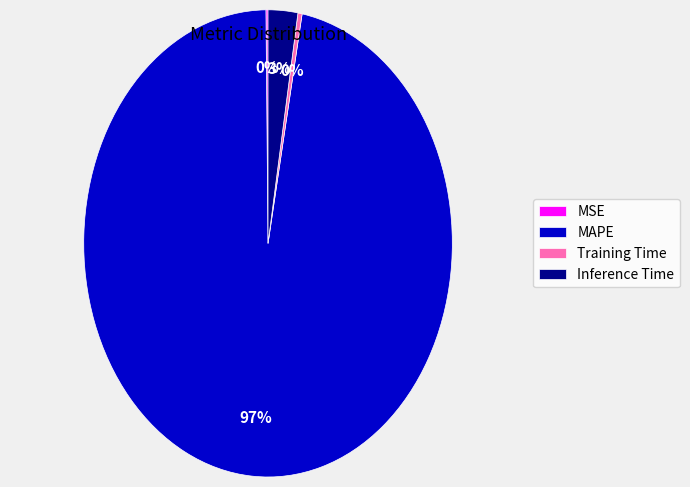

To the nearest percent, what is the difference between the largest and smallest slice percentages?

97%